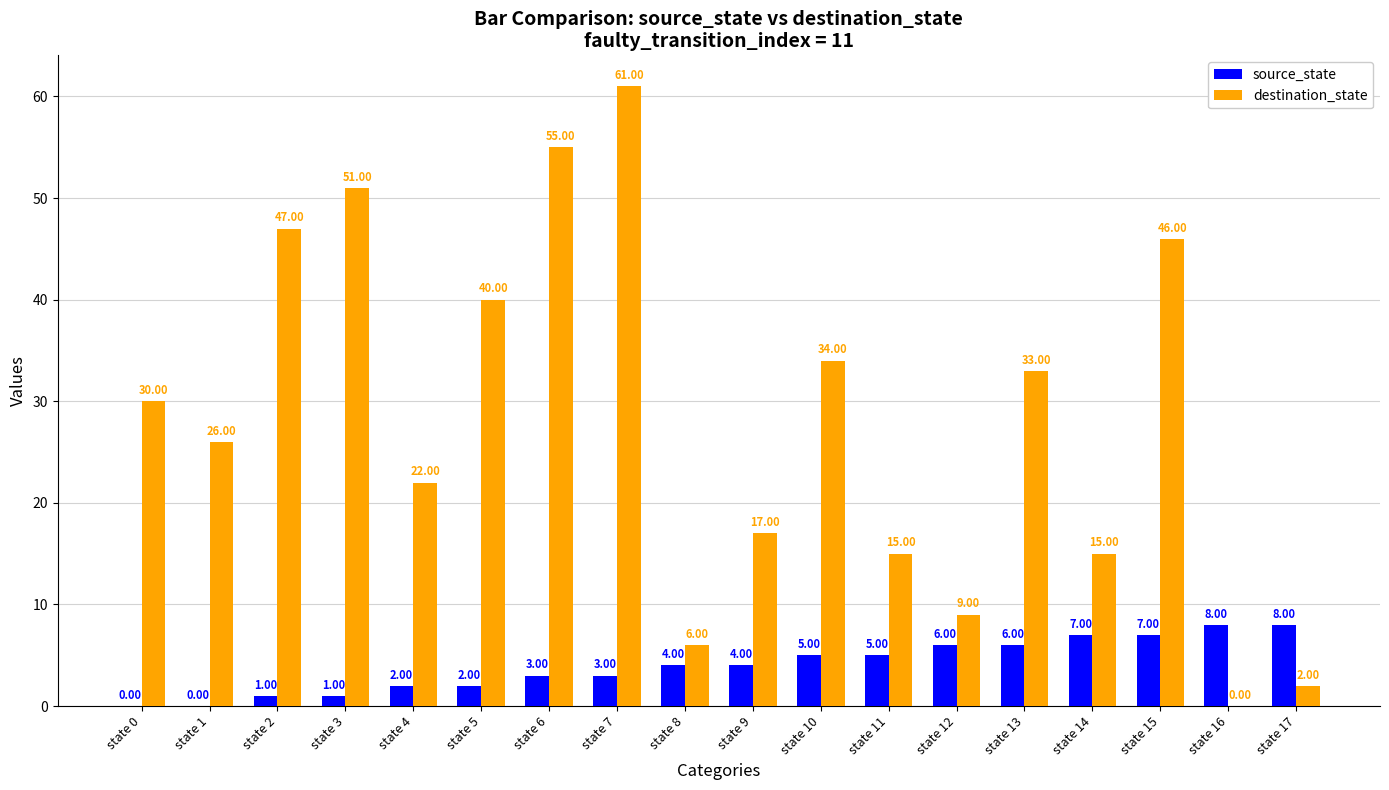

How many data points does each series have?

18